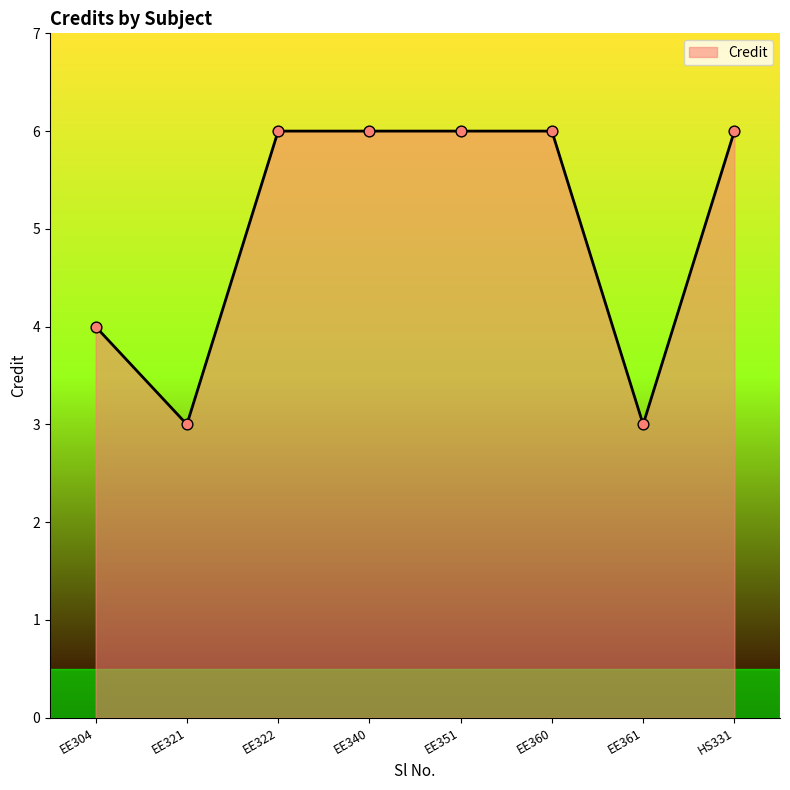

What is the change in value from EE304 to EE340?

+2